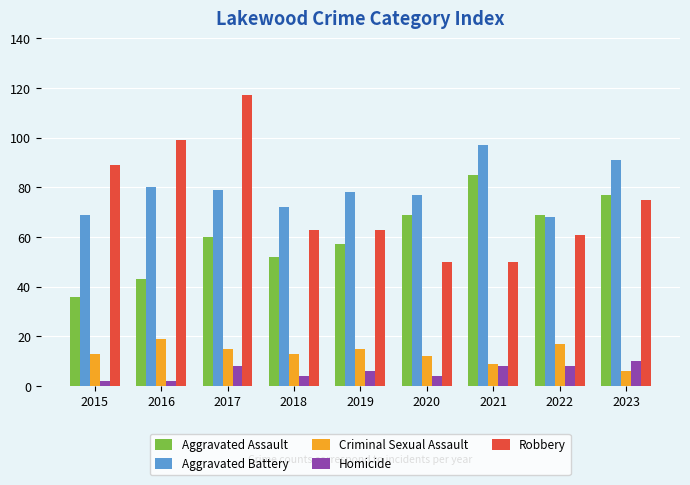

Is the value of Homicide at 2019 greater than the value of Aggravated Assault at 2018?

No